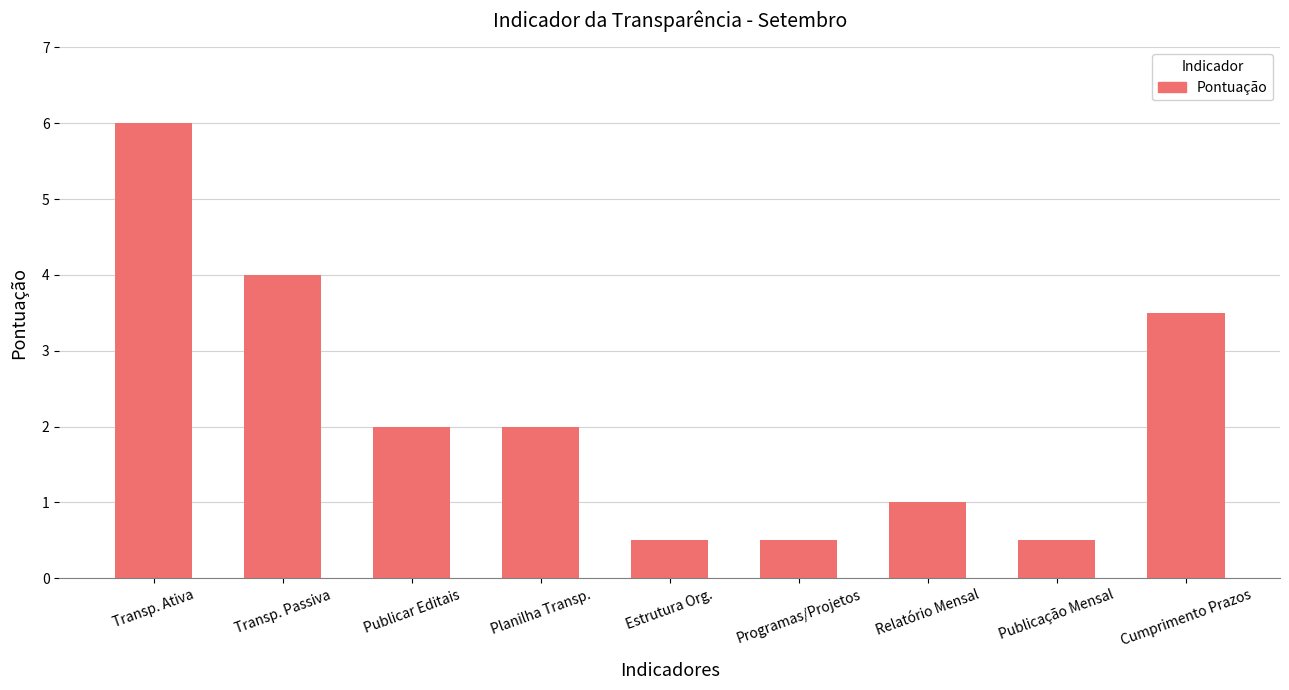

True or false: the data shows 0.3 at Relatório Mensal.

False